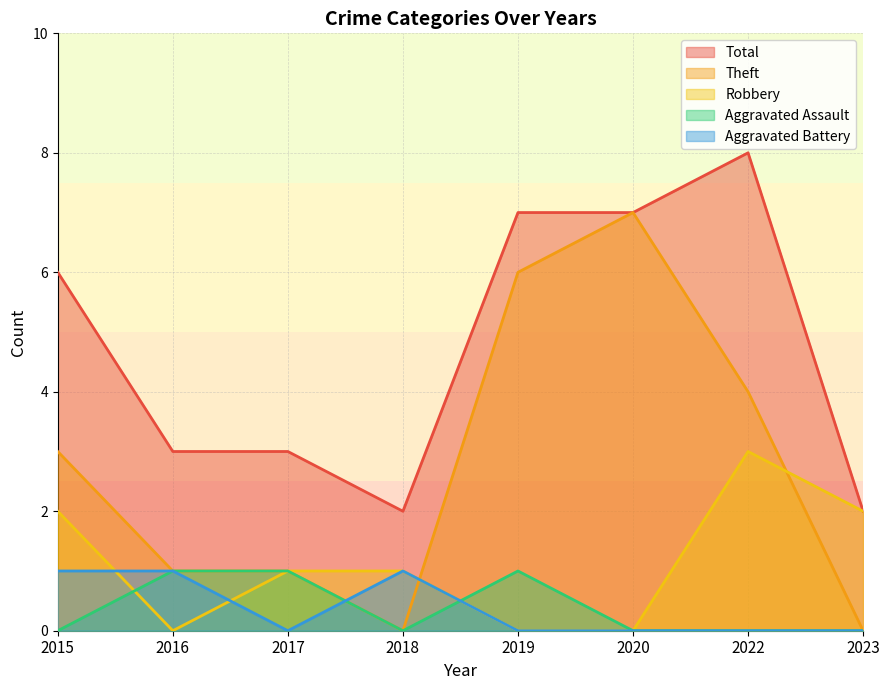

How many lines are shown in the chart?

5